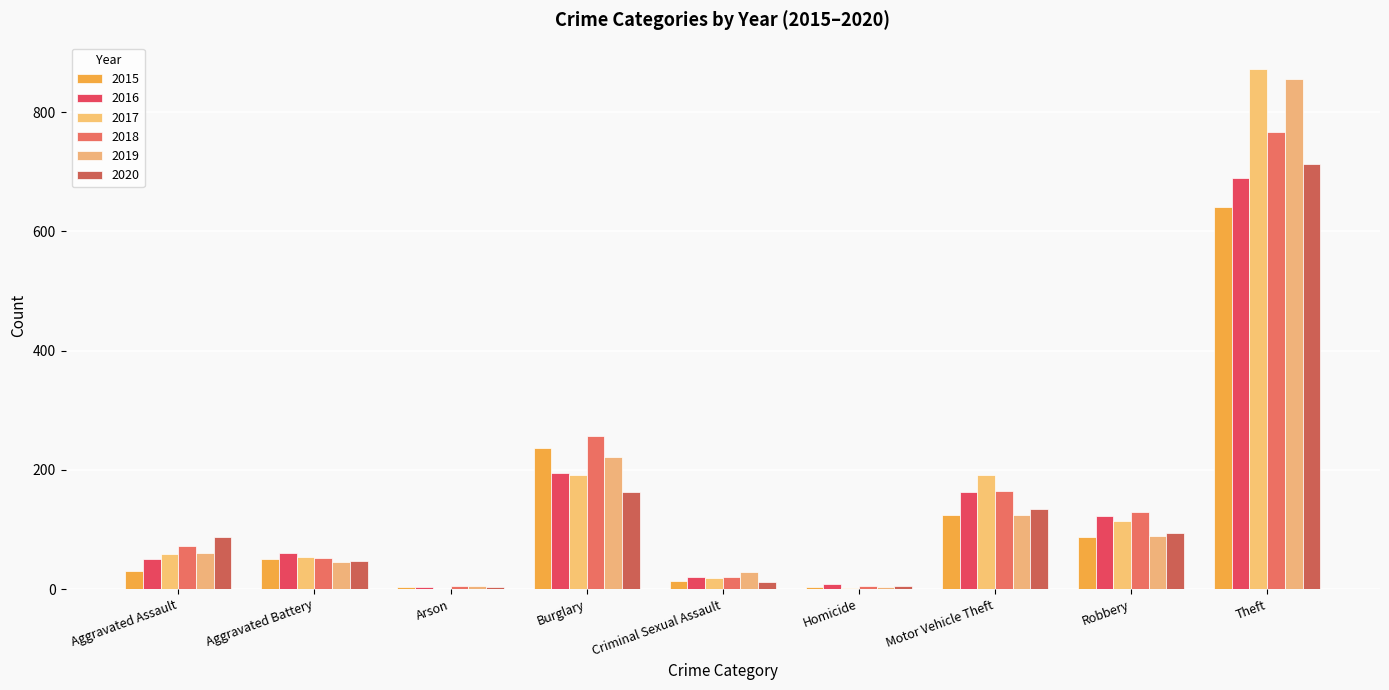

Count the number of data series in this chart.

6